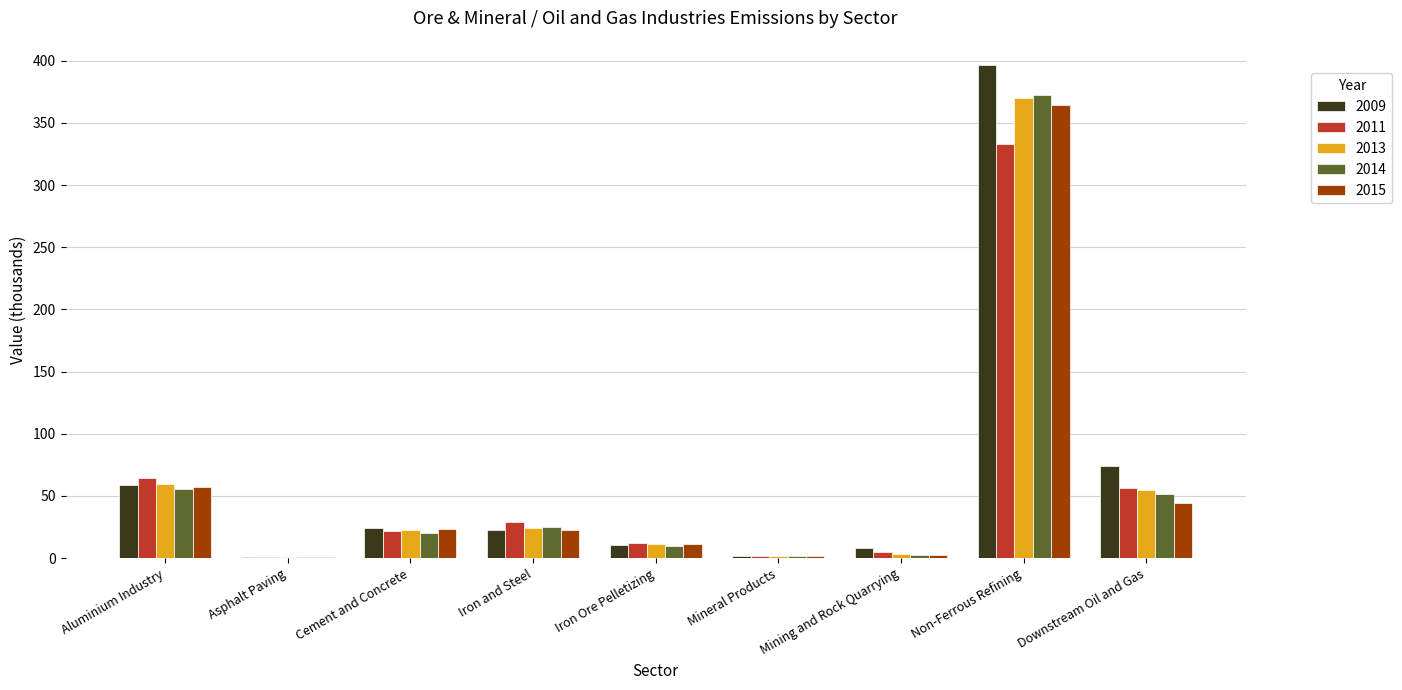

At which label is 2013 closest to 185?

Aluminium Industry